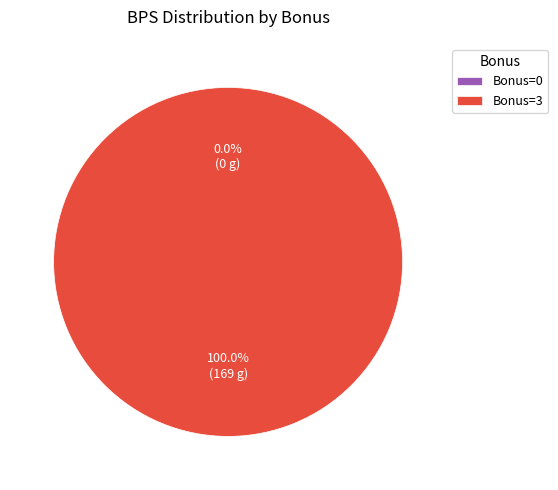

Is it true that 3 is 90% of the pie?

False